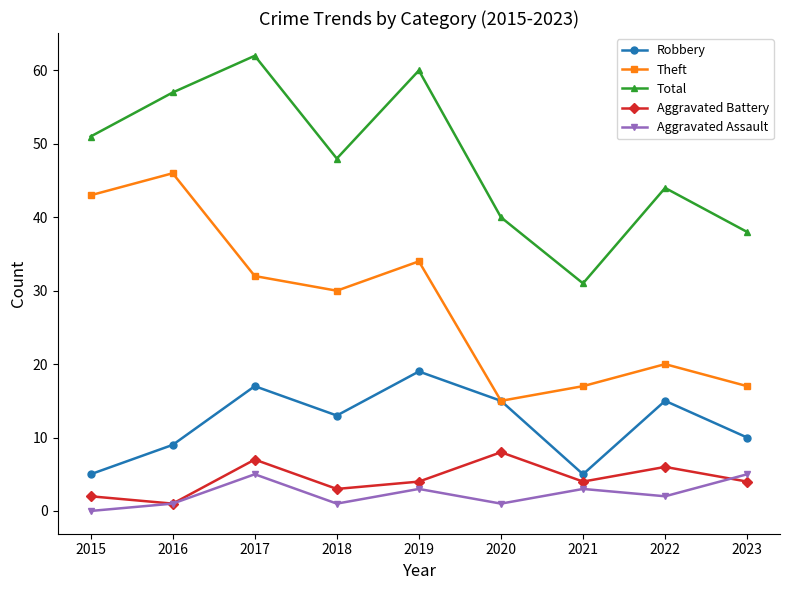

Which series changed the most between 2016 and 2020?

Theft